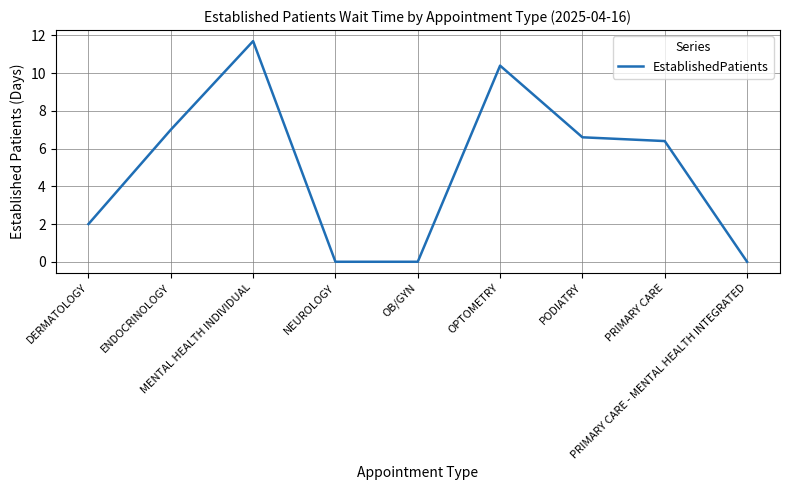

Is this an area chart (filled region under the line)?

No